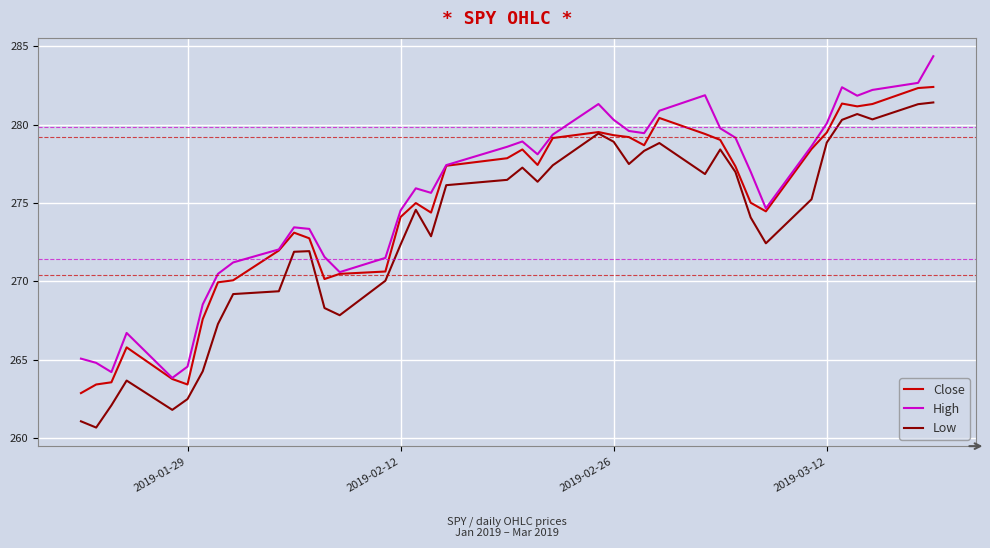

True or false: Low and High cross at least once.

False